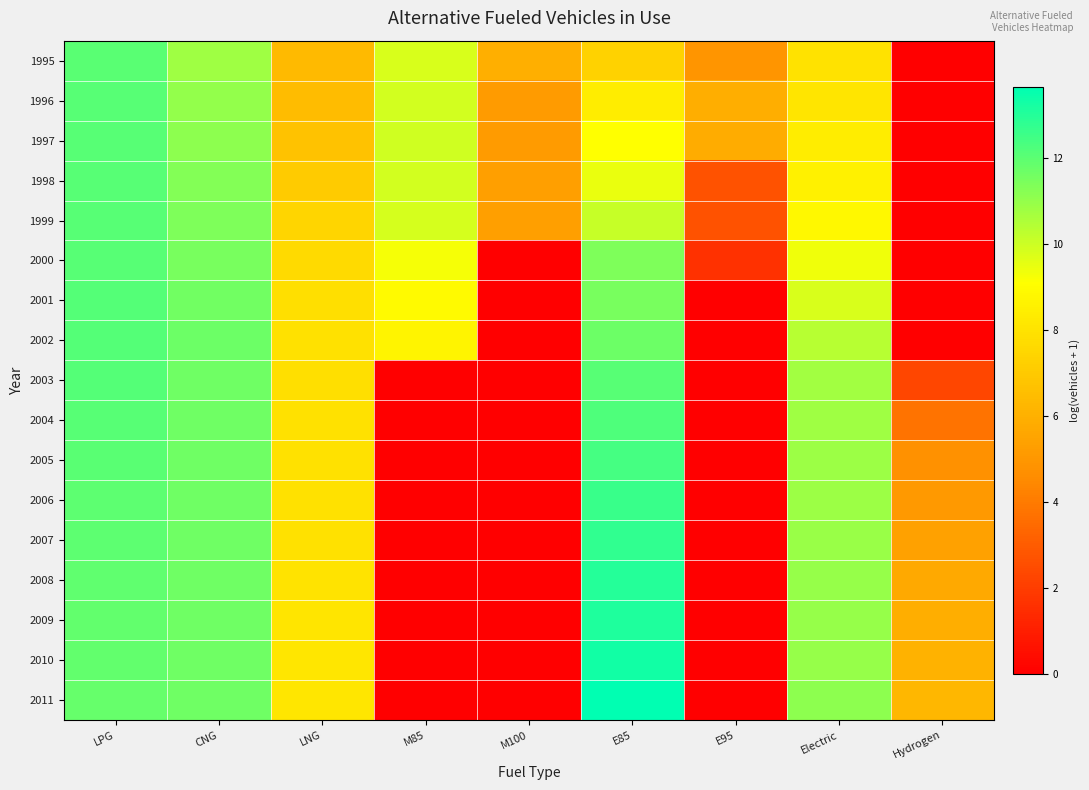

What is the maximum value shown in the chart?

13.7